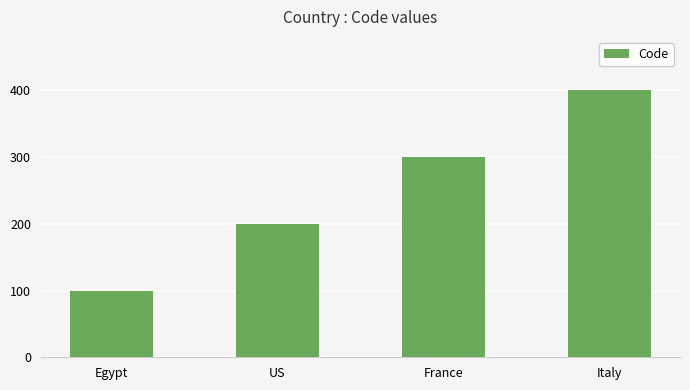

What value does the data have at Egypt, to the nearest 10?

100